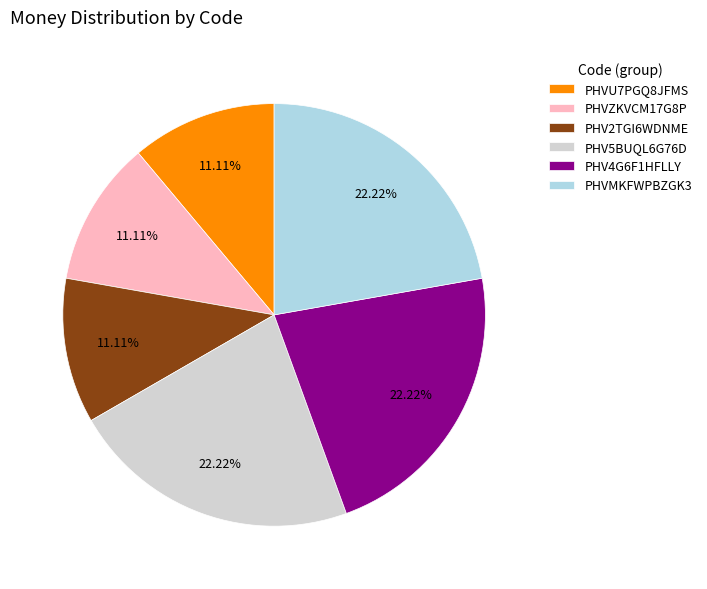

Combined, do PHVZKVCM17G8P and PHV4G6F1HFLLY account for over 50%?

No